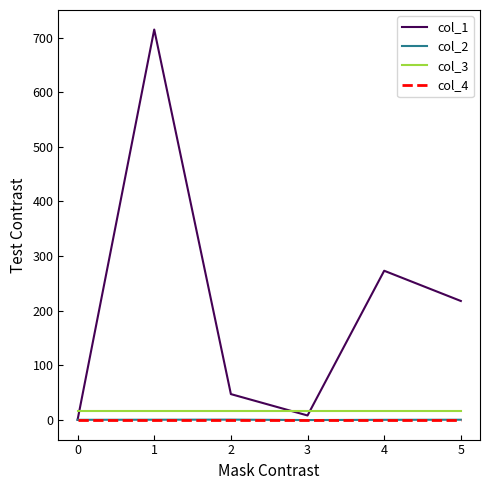

True or false: col_4 has a value of 0.0 at 3.

True